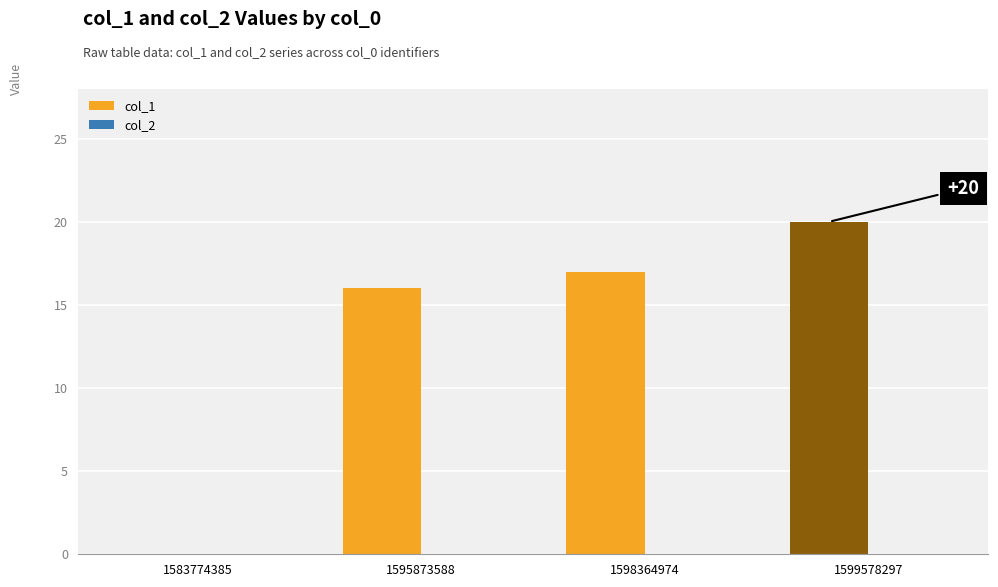

How many series are shown in this chart?

1